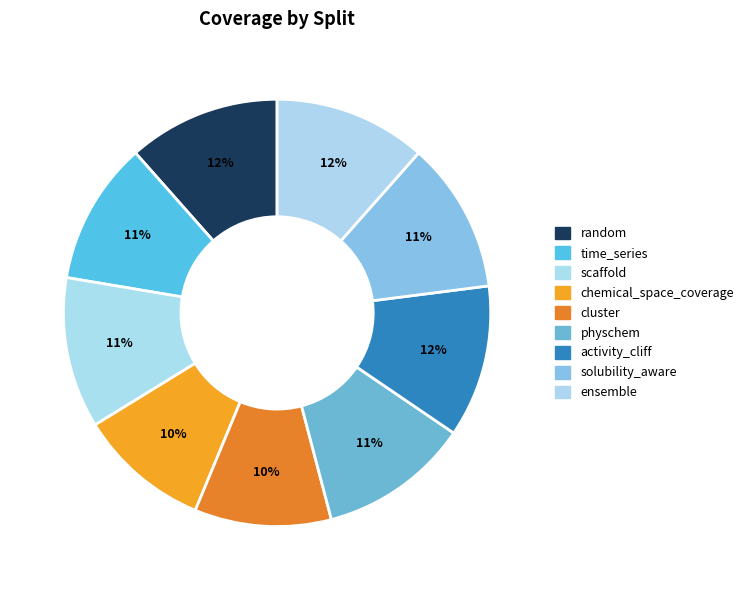

True or false: cluster accounts for 10% of the total.

True